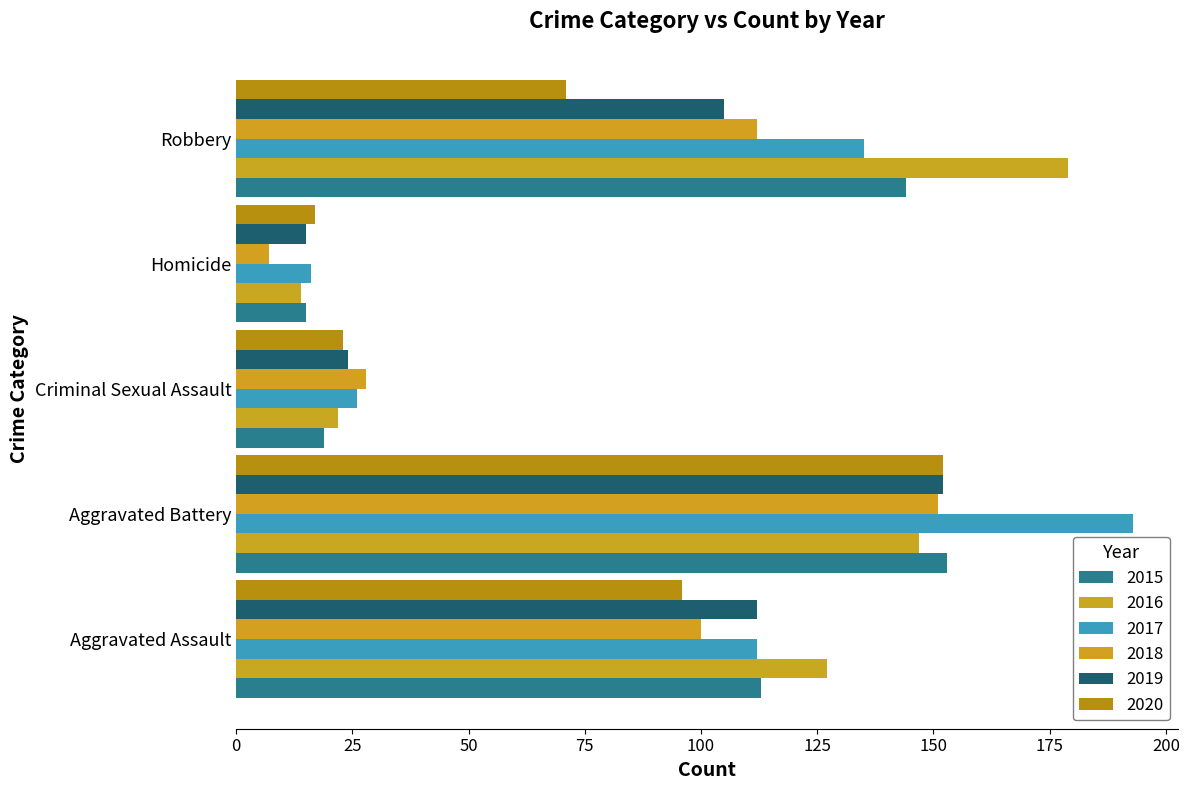

What are all the series names shown in the legend?

2015, 2016, 2017, 2018, 2019, 2020